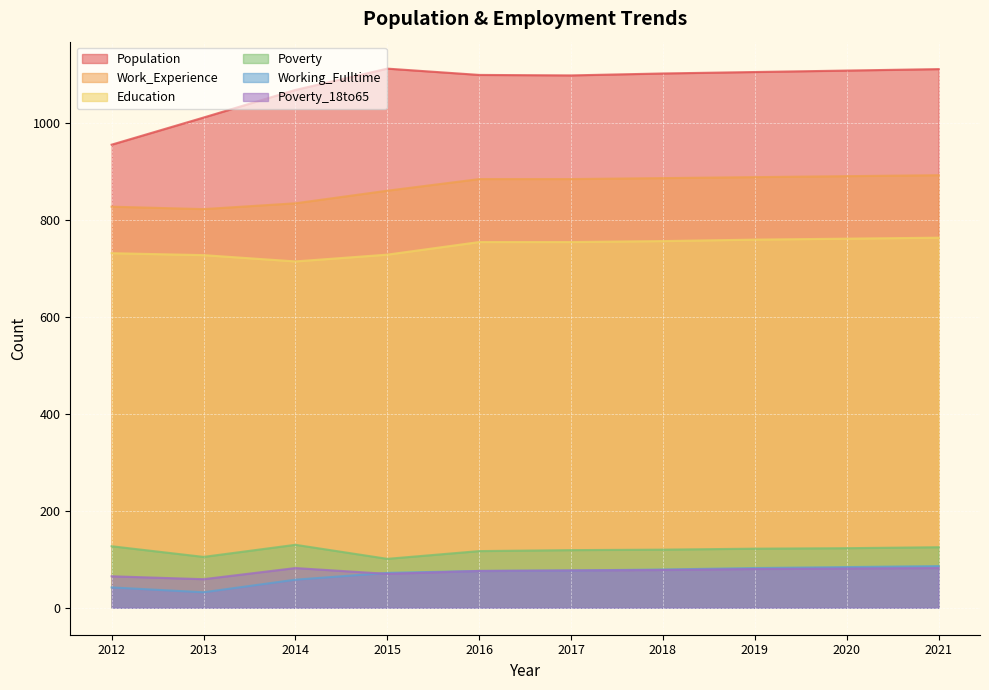

What are all the series names shown in the legend?

Population, Work_Experience, Education, Poverty, Working_Fulltime, Poverty_18to65